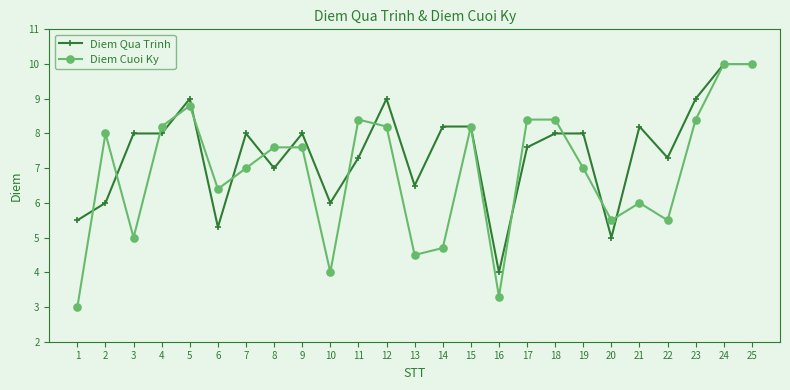

Which series has the largest range (max minus min)?

Diem Cuoi Ky